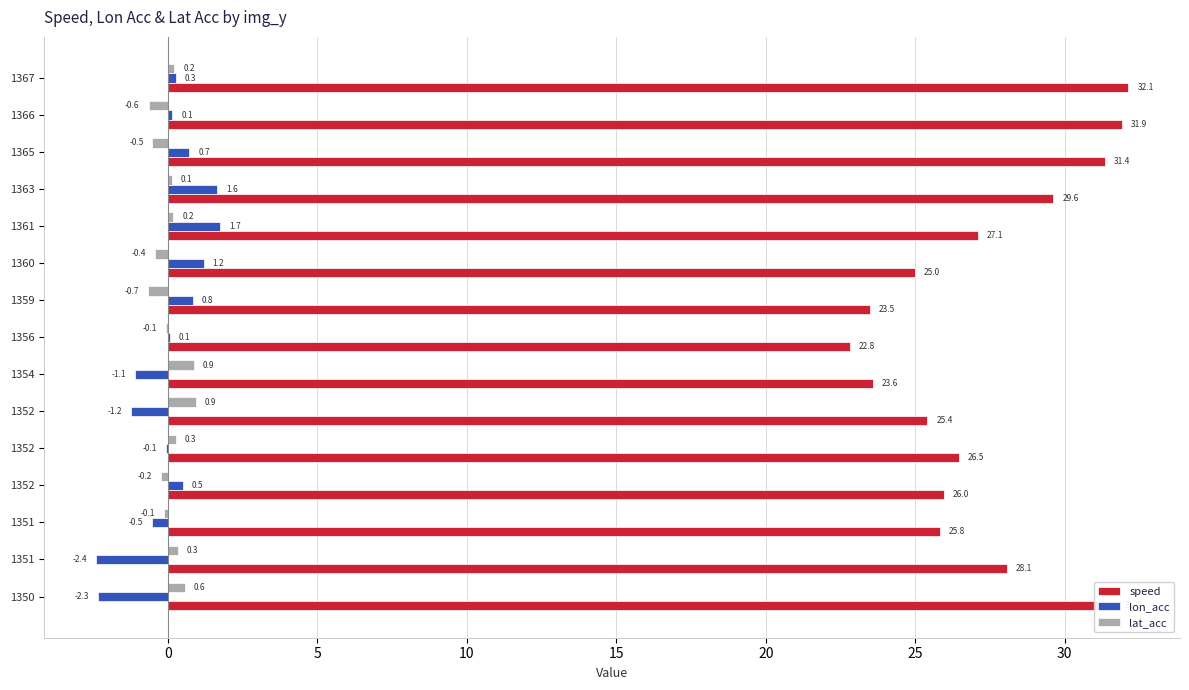

How many values in the lat_acc series exceed 0?

8